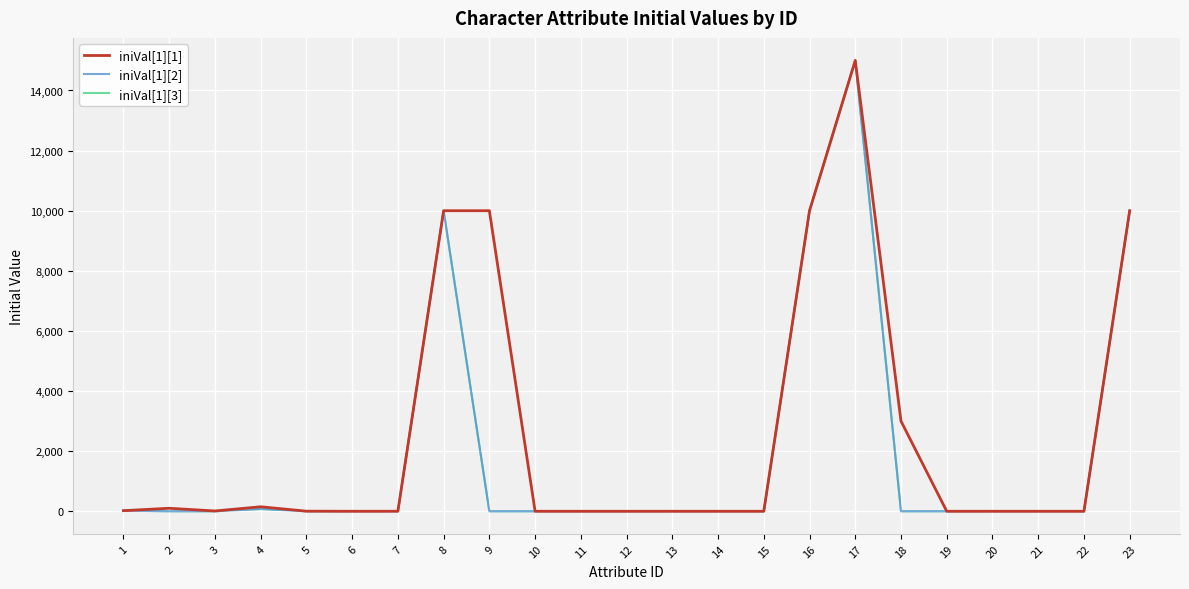

What is the average value of the iniVal[1][1] series?

2534.1